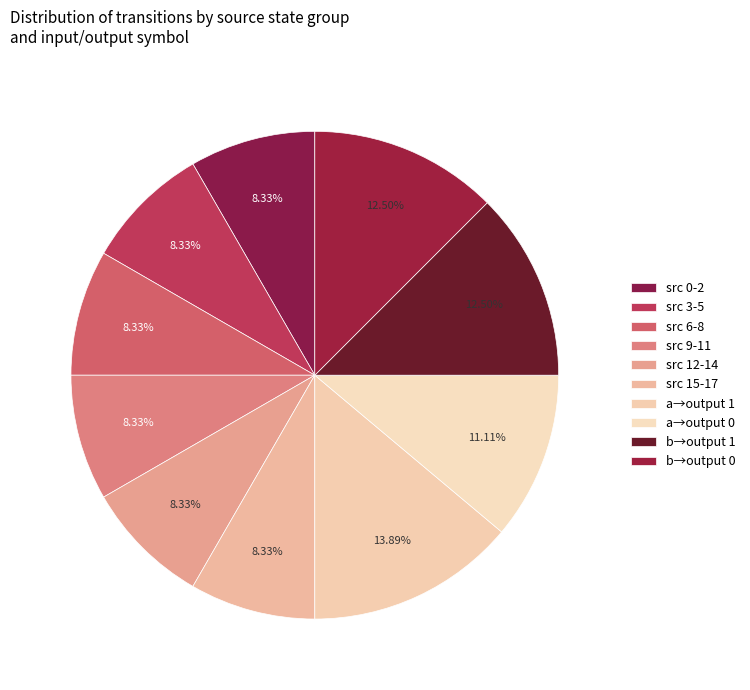

To the nearest percent, what is the difference between the largest and smallest slice percentages?

6%